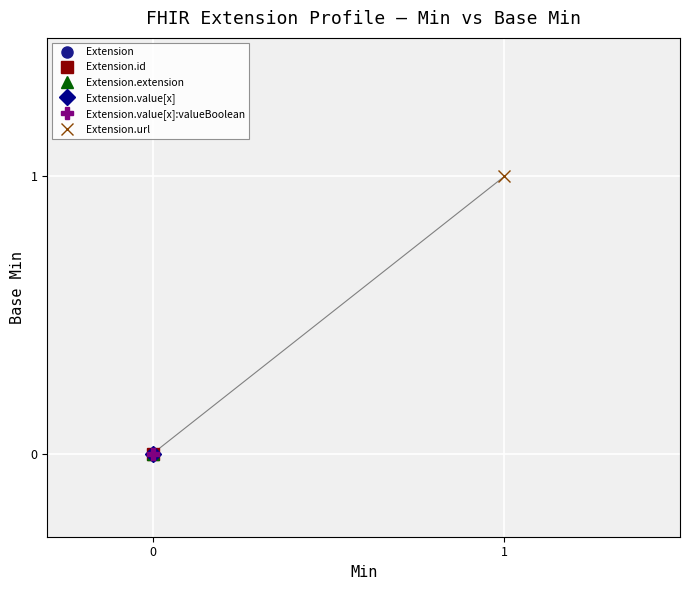

How many values are between 0 and 1?

6